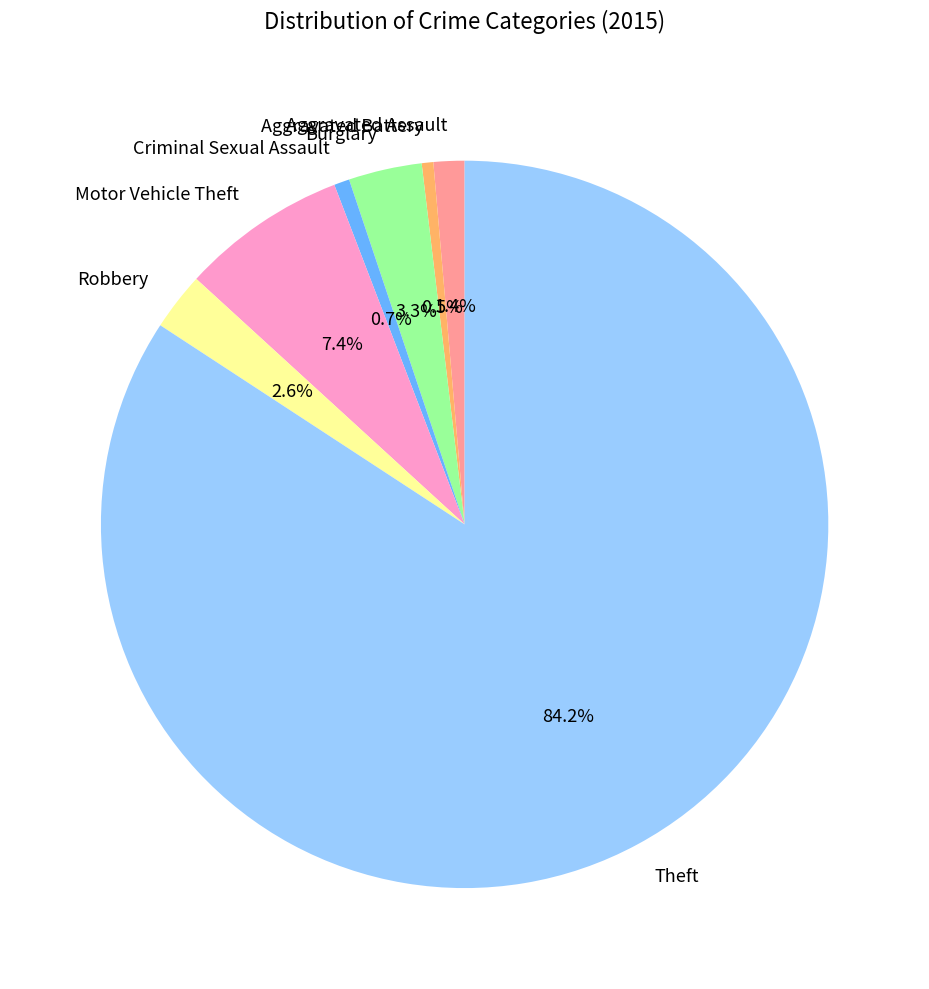

Is the sum of Motor Vehicle Theft and Robbery greater than half?

No